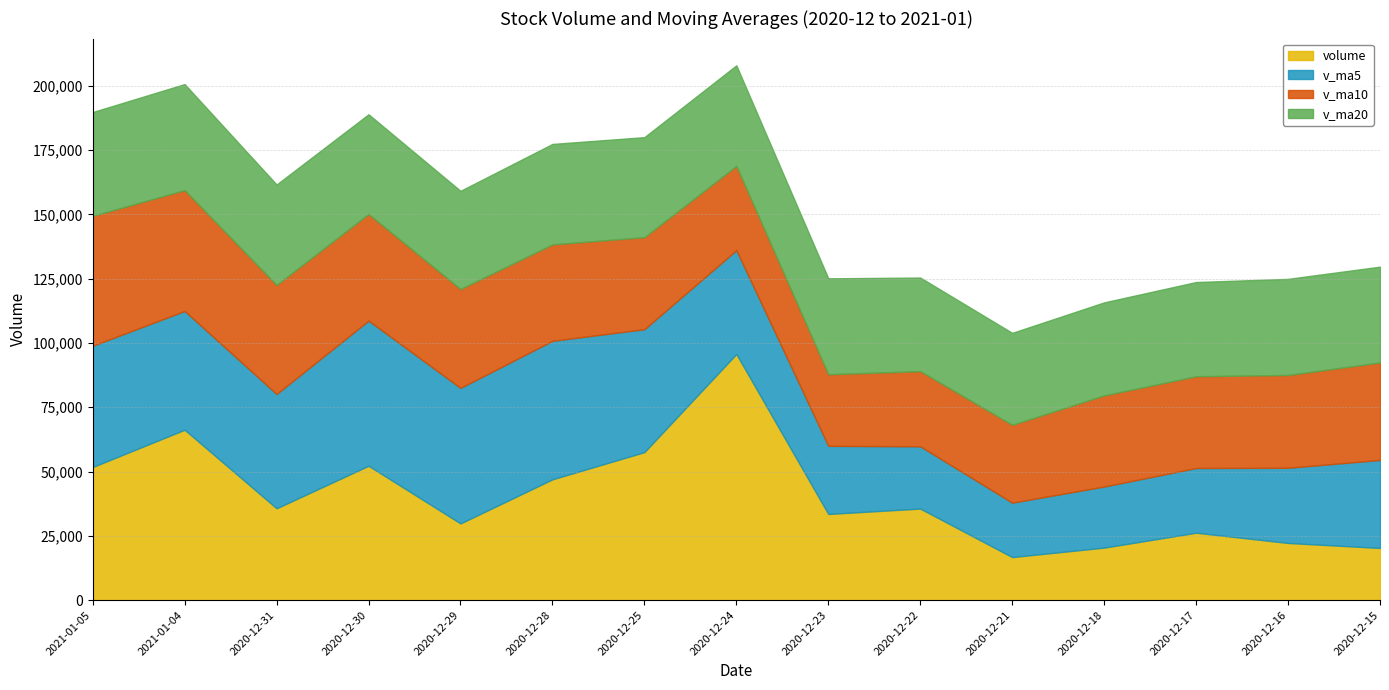

Is it true that volume equals 22907.6 at 2020-12-23?

False